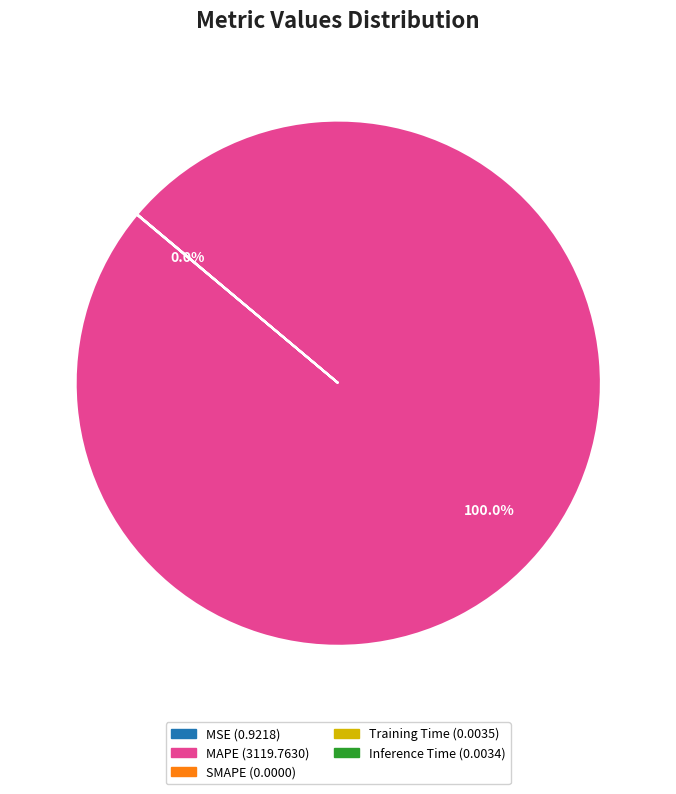

Which slice is the largest?

MAPE